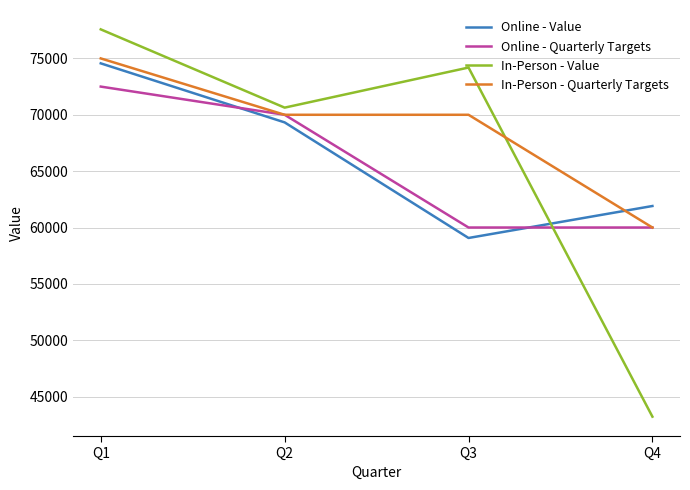

What is the difference between the maximum and second lowest values in the In-Person - Quarterly Targets series?

5000